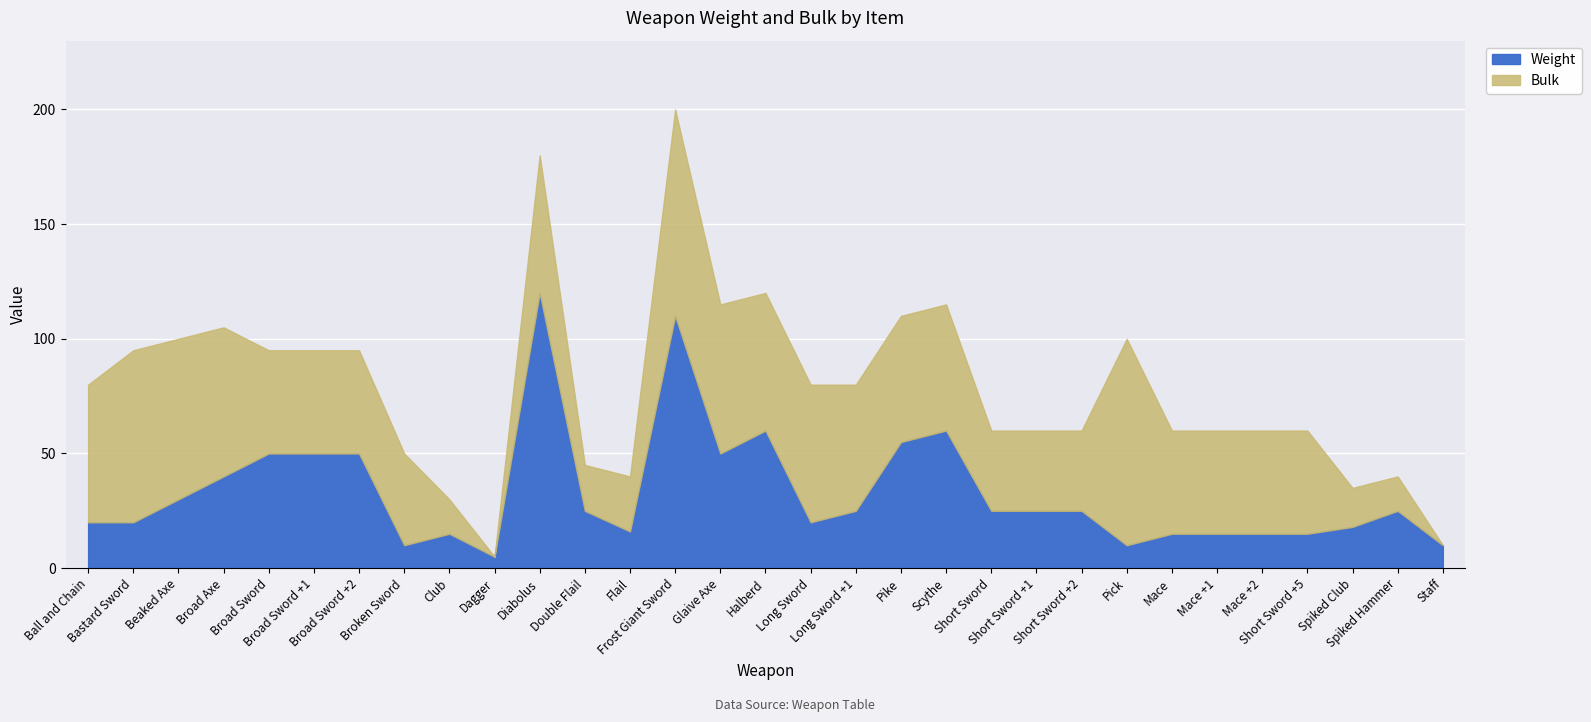

Which series changed the most between Broad Sword and Glaive Axe?

Bulk